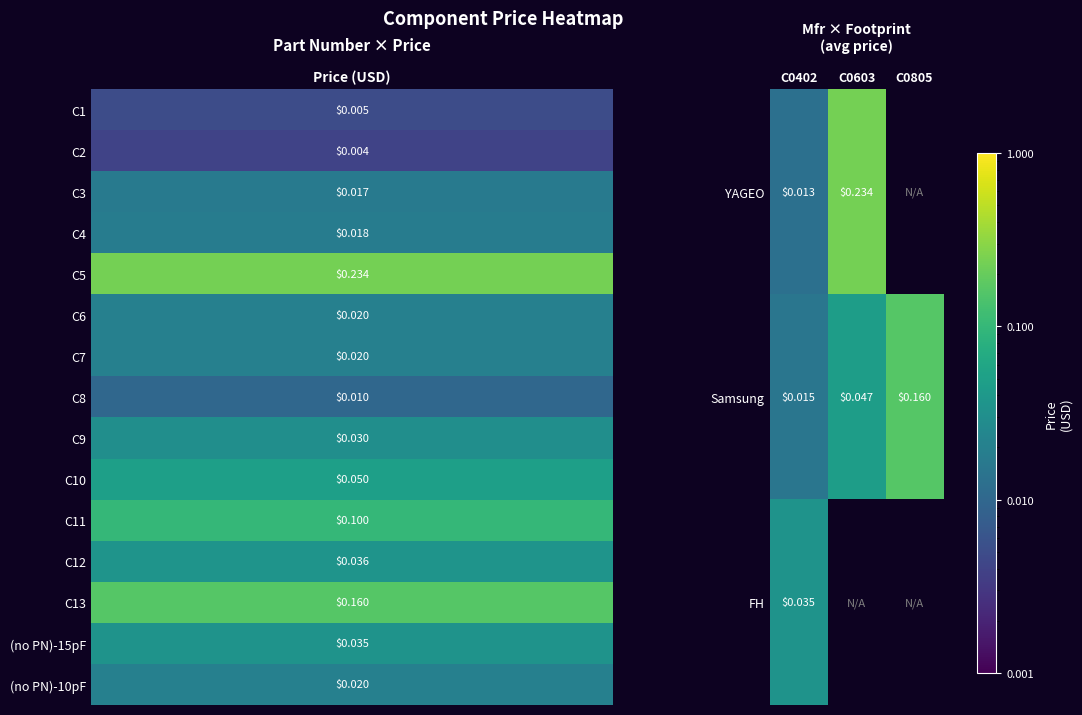

Rank the series at C0402 from lowest to highest value.

YAGEO, Samsung, FH